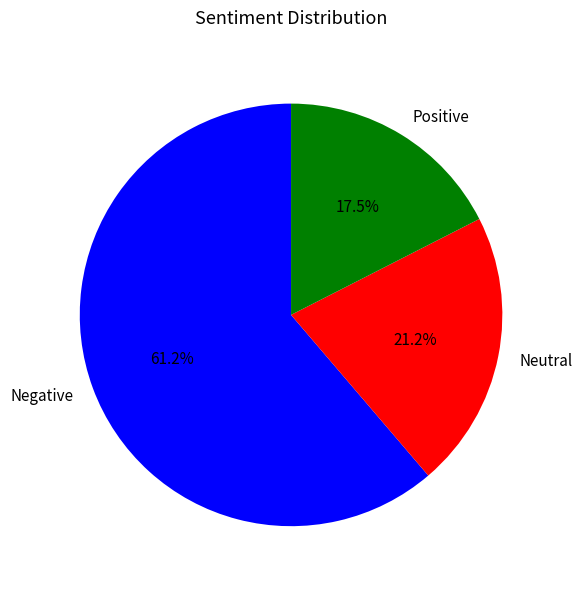

Does Negative represent more than half of the total?

Yes